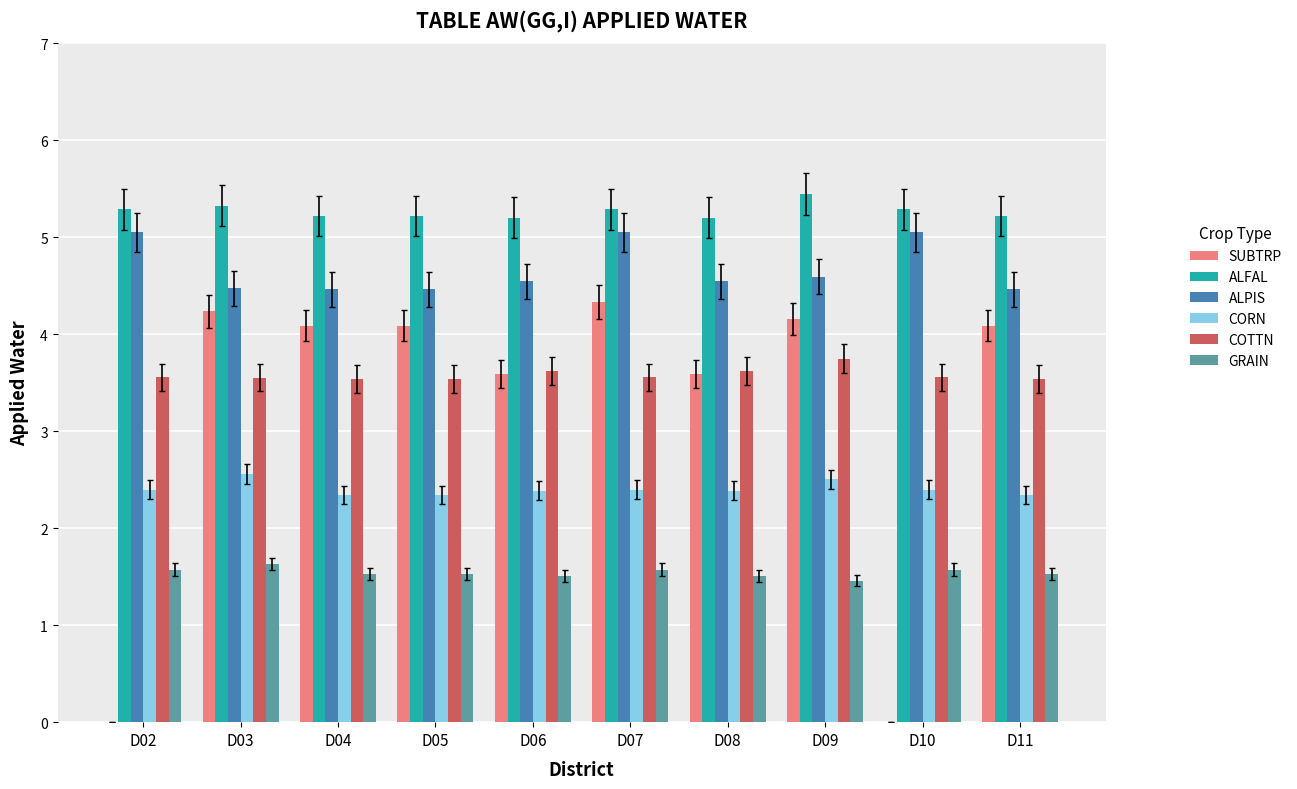

Are the bars horizontal?

No